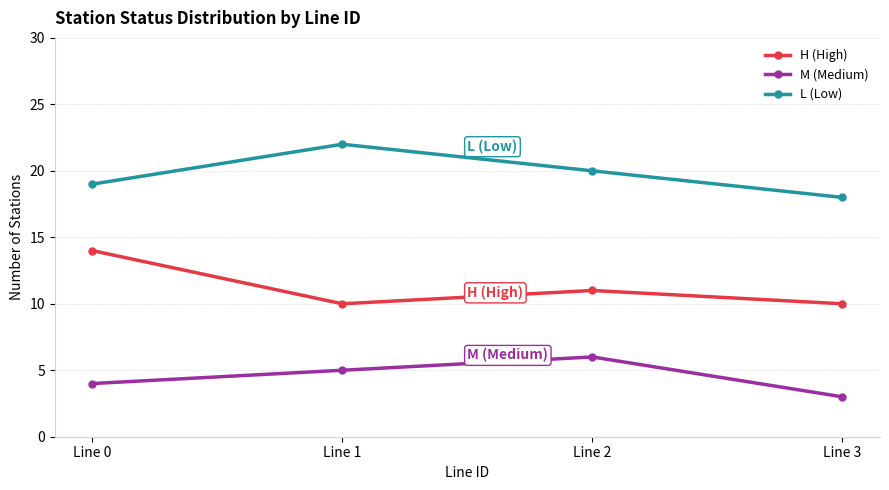

Reading left to right, list all the values displayed in this chart.

H (High): Line 0=14	Line 1=10	Line 2=11	Line 3=10
M (Medium): Line 0=4	Line 1=5	Line 2=6	Line 3=3
L (Low): Line 0=19	Line 1=22	Line 2=20	Line 3=18